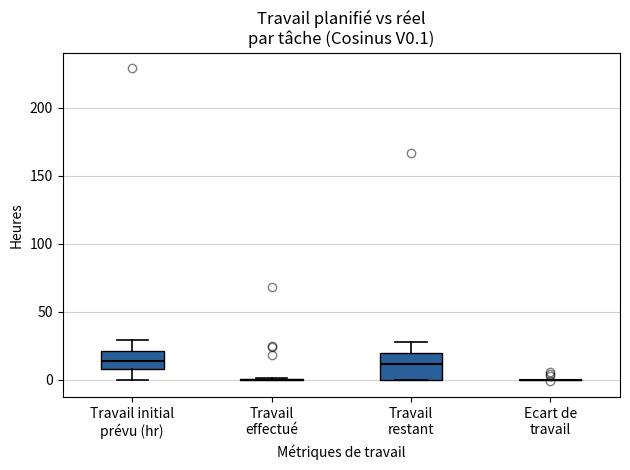

Where is the lower edge of the box for Travail restant on the y-axis? The values are not printed on the chart, so give them approximately, as read against the axis.

0